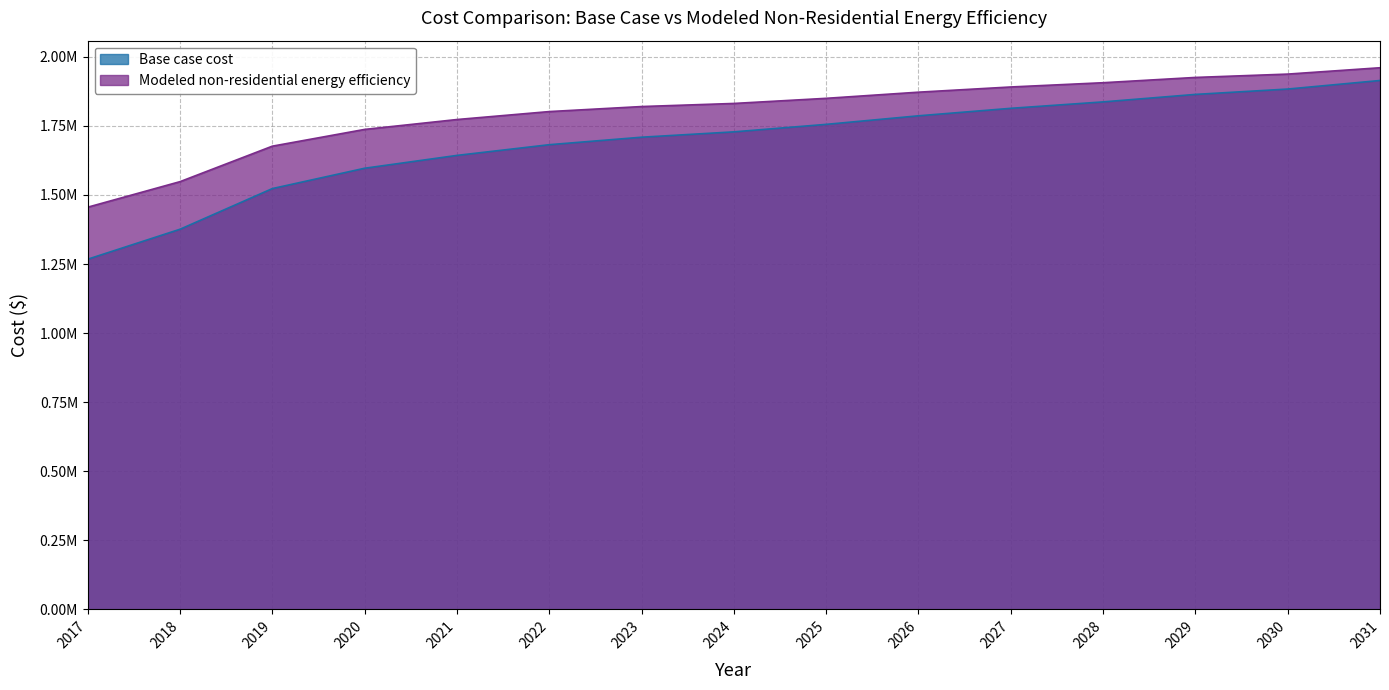

What is the difference between the Base case cost values at 2020 and 2031?

317656.0